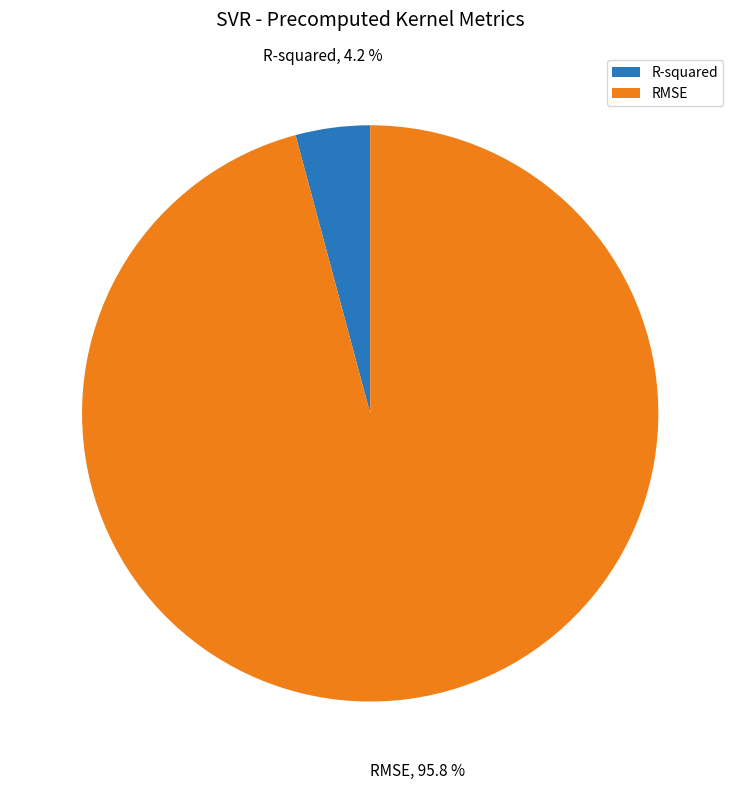

To the nearest percent, what portion does RMSE represent?

96%